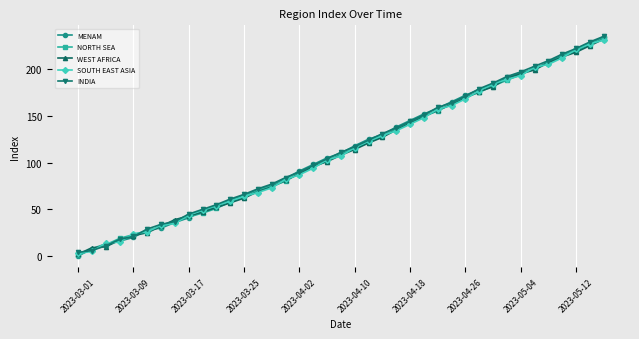

What is the highest value of the INDIA series?

235